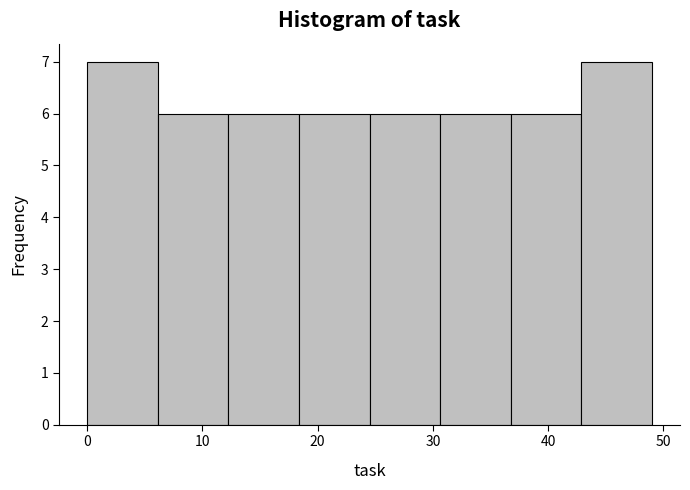

Reading left to right, list every bar in this chart as the range it spans on the x-axis followed by its height. Neither the bar edges nor the heights are printed on the chart, so give them approximately, as read against the axes.

0 to 6: 7
6 to 12: 6
12 to 18: 6
18 to 25: 6
25 to 31: 6
31 to 37: 6
37 to 43: 6
43 to 49: 7